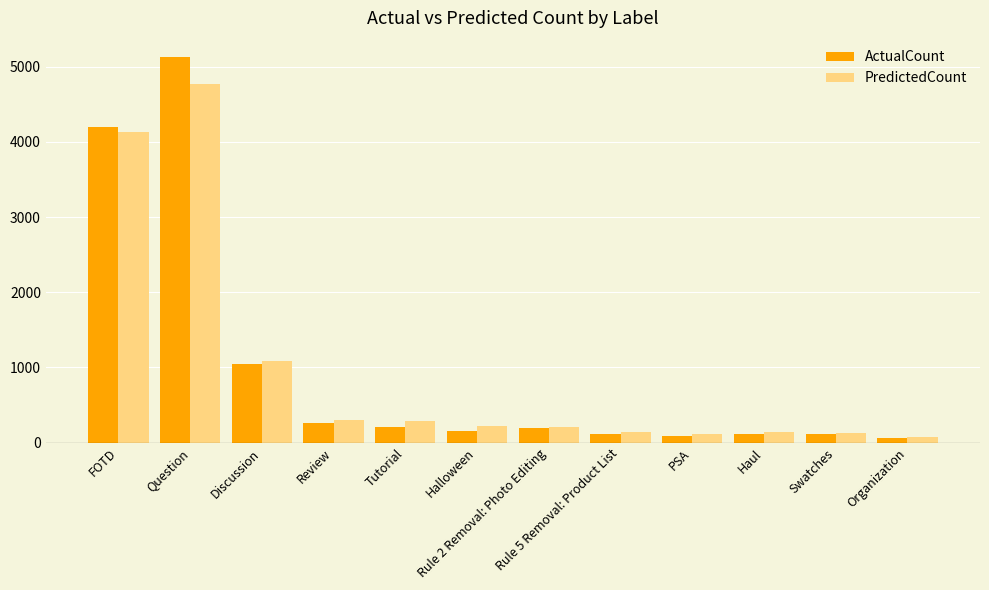

What is the highest value of the PredictedCount series?

4776